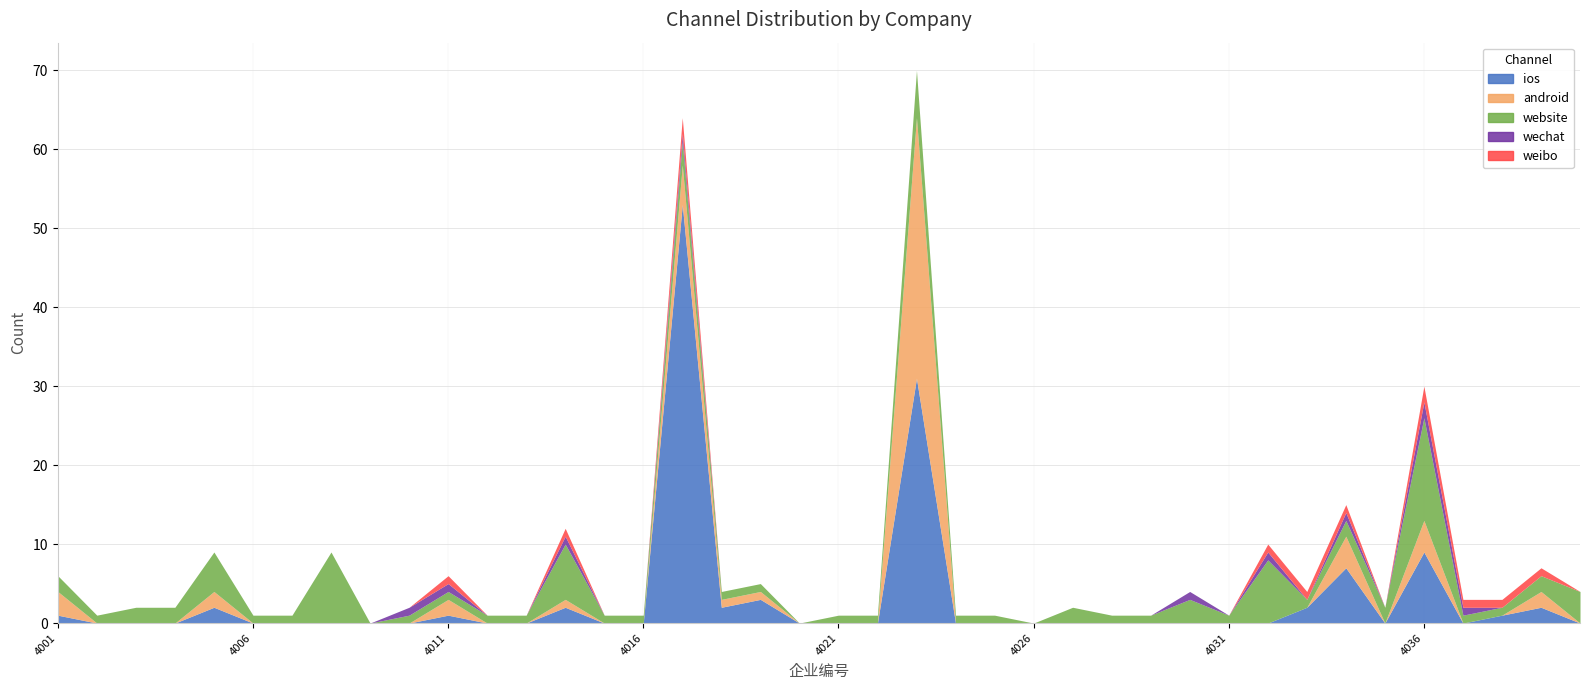

Reading left to right, list all the values displayed in this chart.

ios: 4001=1	4002=0	4003=0	4004=0	4005=2	4006=0	4007=0	4008=0	4009=0	4010=0	4011=1	4012=0	4013=0	4014=2	4015=0	4016=0	4017=53	4018=2	4019=3	4020=0	4021=0	4022=0	4023=31	4024=0	4025=0	4026=0	4027=0	4028=0	4029=0	4030=0	4031=0	4032=0	4033=2	4034=7	4035=0	4036=9	4037=0	4038=1	4039=2	4040=0
android: 4001=3	4002=0	4003=0	4004=0	4005=2	4006=0	4007=0	4008=0	4009=0	4010=0	4011=2	4012=0	4013=0	4014=1	4015=0	4016=0	4017=5	4018=1	4019=1	4020=0	4021=0	4022=0	4023=33	4024=0	4025=0	4026=0	4027=0	4028=0	4029=0	4030=0	4031=0	4032=0	4033=0	4034=4	4035=0	4036=4	4037=0	4038=0	4039=2	4040=0
website: 4001=2	4002=1	4003=2	4004=2	4005=5	4006=1	4007=1	4008=9	4009=0	4010=1	4011=1	4012=1	4013=1	4014=7	4015=1	4016=1	4017=3	4018=1	4019=1	4020=0	4021=1	4022=1	4023=6	4024=1	4025=1	4026=0	4027=2	4028=1	4029=1	4030=3	4031=1	4032=8	4033=1	4034=2	4035=2	4036=13	4037=1	4038=1	4039=2	4040=4
wechat: 4001=0	4002=0	4003=0	4004=0	4005=0	4006=0	4007=0	4008=0	4009=0	4010=1	4011=1	4012=0	4013=0	4014=1	4015=0	4016=0	4017=1	4018=0	4019=0	4020=0	4021=0	4022=0	4023=0	4024=0	4025=0	4026=0	4027=0	4028=0	4029=0	4030=1	4031=0	4032=1	4033=0	4034=1	4035=0	4036=2	4037=1	4038=0	4039=0	4040=0
weibo: 4001=0	4002=0	4003=0	4004=0	4005=0	4006=0	4007=0	4008=0	4009=0	4010=0	4011=1	4012=0	4013=0	4014=1	4015=0	4016=0	4017=2	4018=0	4019=0	4020=0	4021=0	4022=0	4023=0	4024=0	4025=0	4026=0	4027=0	4028=0	4029=0	4030=0	4031=0	4032=1	4033=1	4034=1	4035=0	4036=2	4037=1	4038=1	4039=1	4040=0